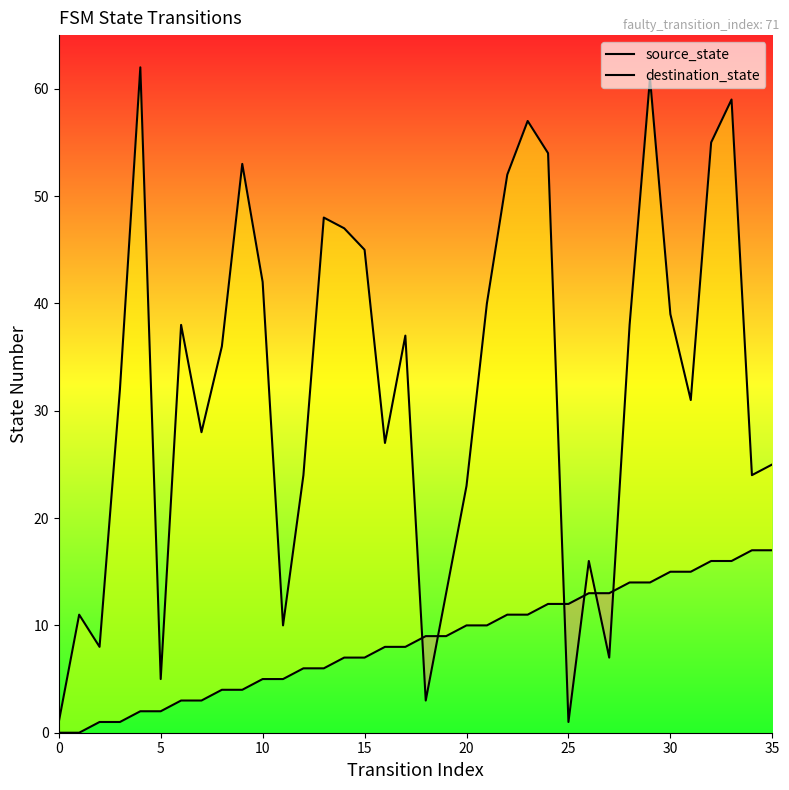

What is the label of the 6th point from the right?

30